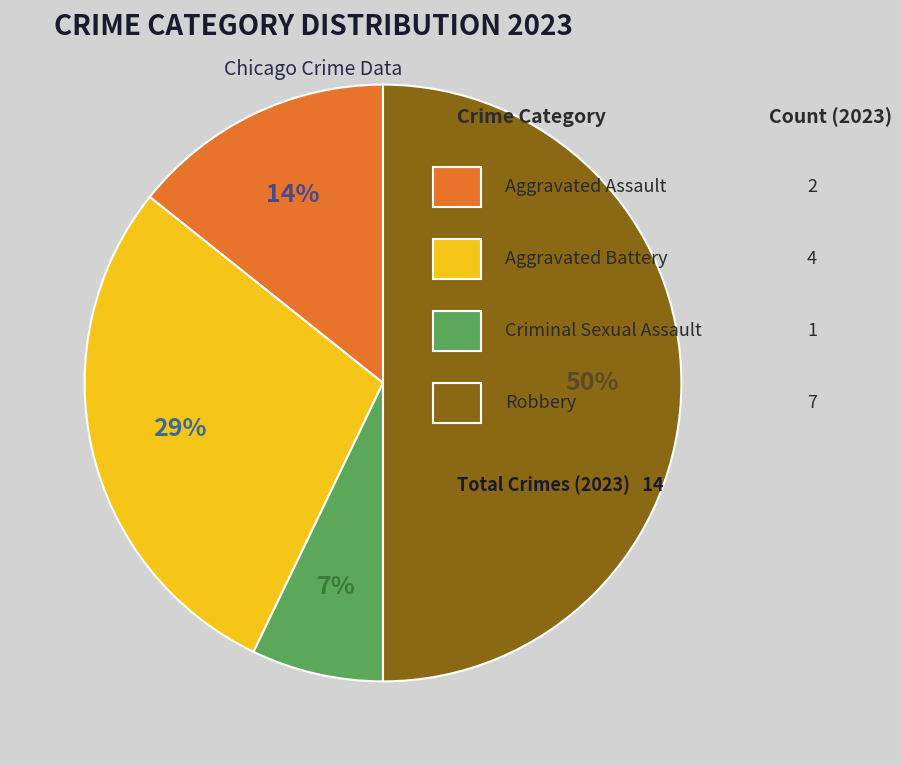

Rank the categories by value from highest to lowest.

Robbery, Aggravated Battery, Aggravated Assault, Criminal Sexual Assault